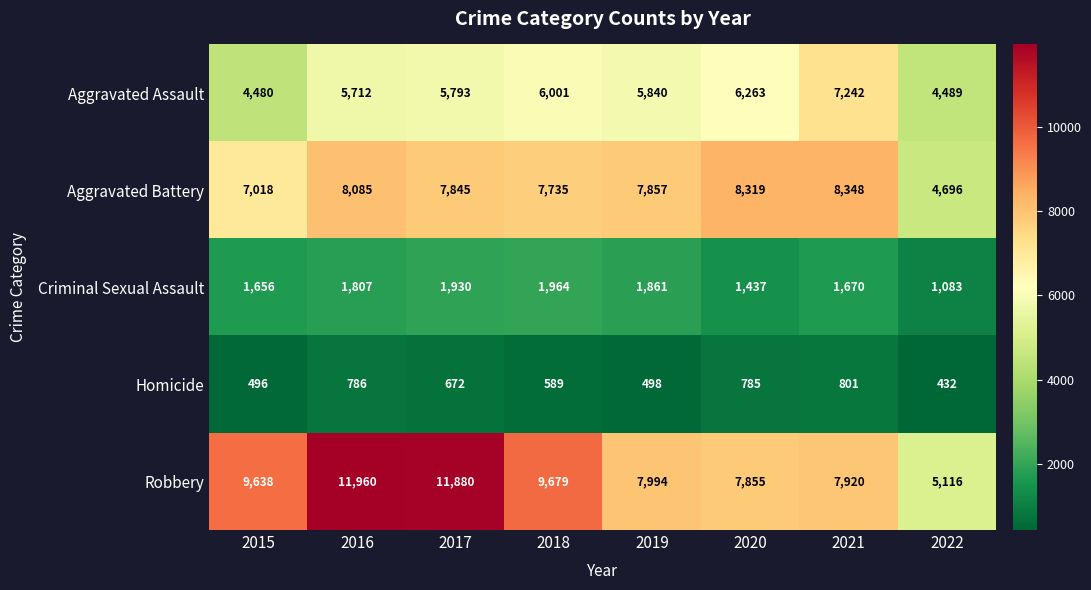

Count the number of categories in the chart.

8